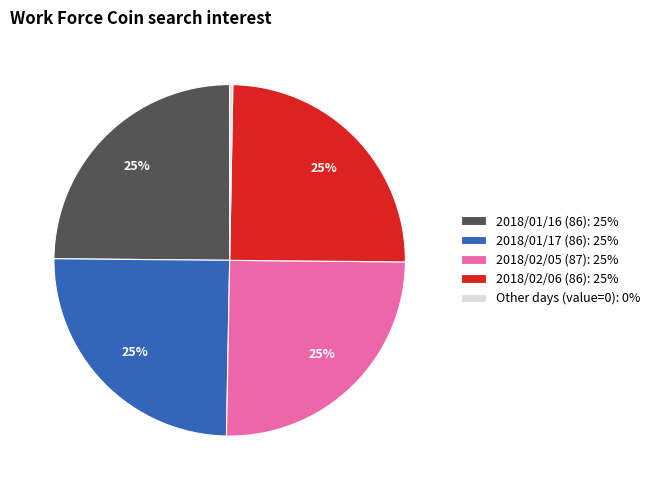

To the nearest percent, what is the difference between the largest and smallest slice percentages?

25%